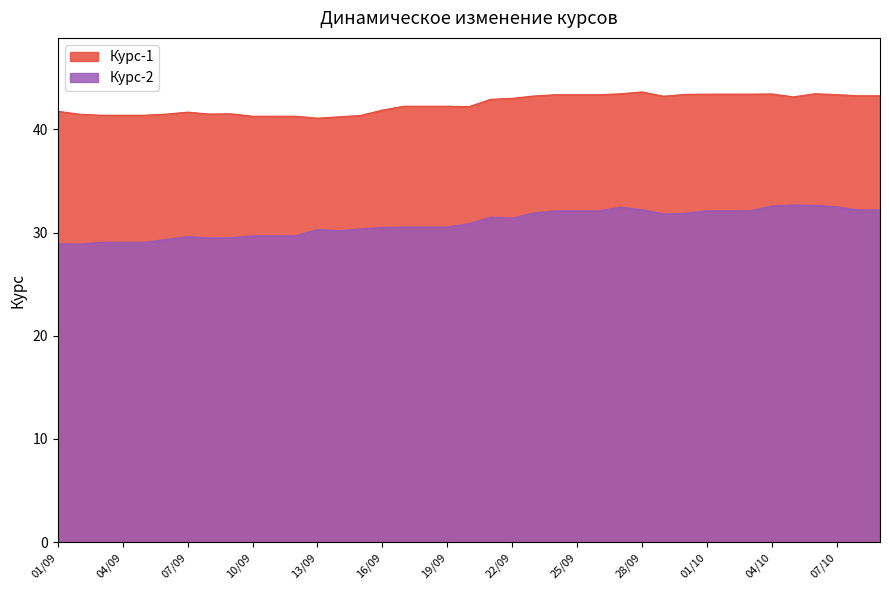

Between 2011-10-08 and 2011-09-14, which is larger?

2011-10-08